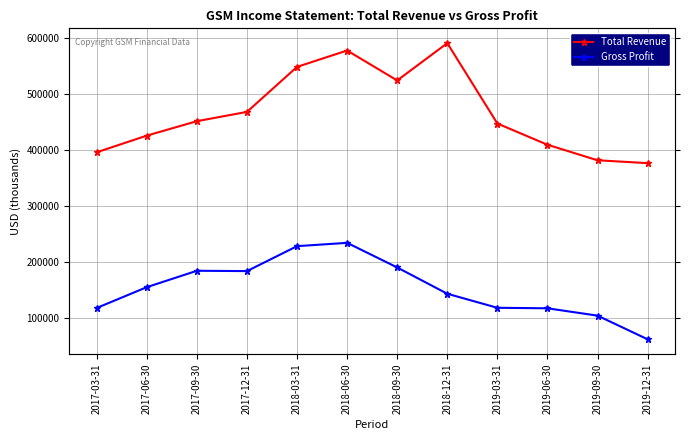

Which has a higher value, 2019-03-31 or 2018-03-31?

2018-03-31